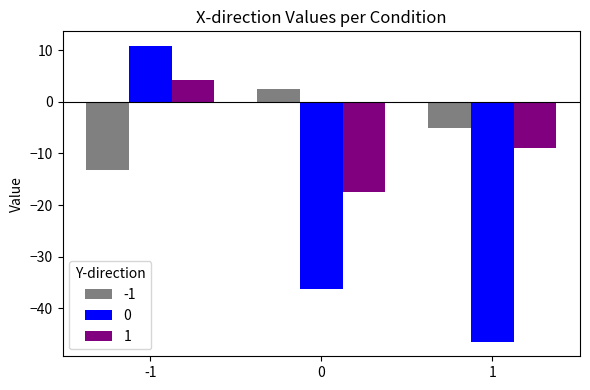

At which label does 1 reach its peak?

-1